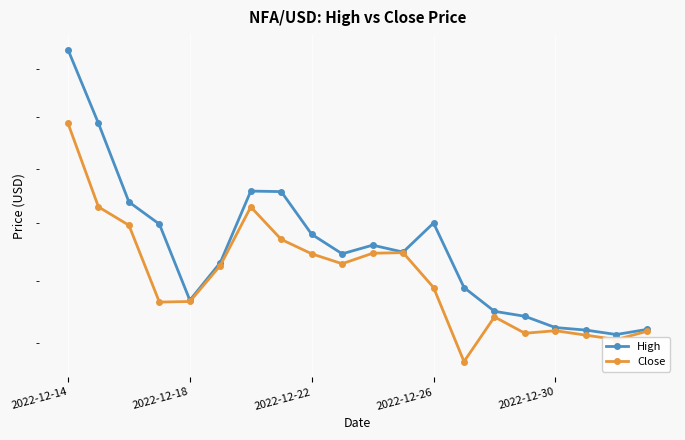

The value of High at 5 is 0.0. True or false?

False